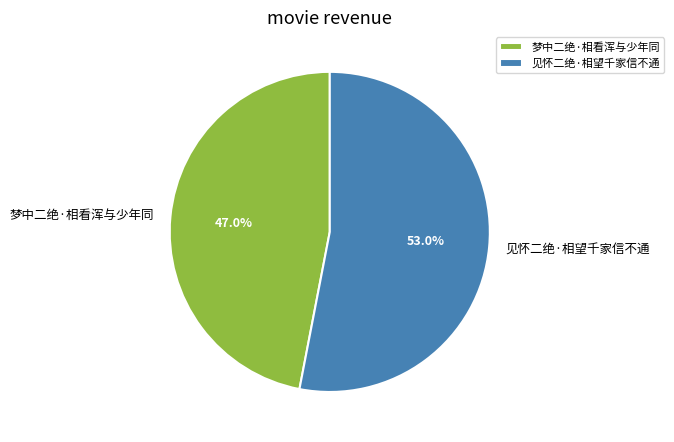

Which slice represents more than half of the pie?

见怀二绝·相望千家信不通